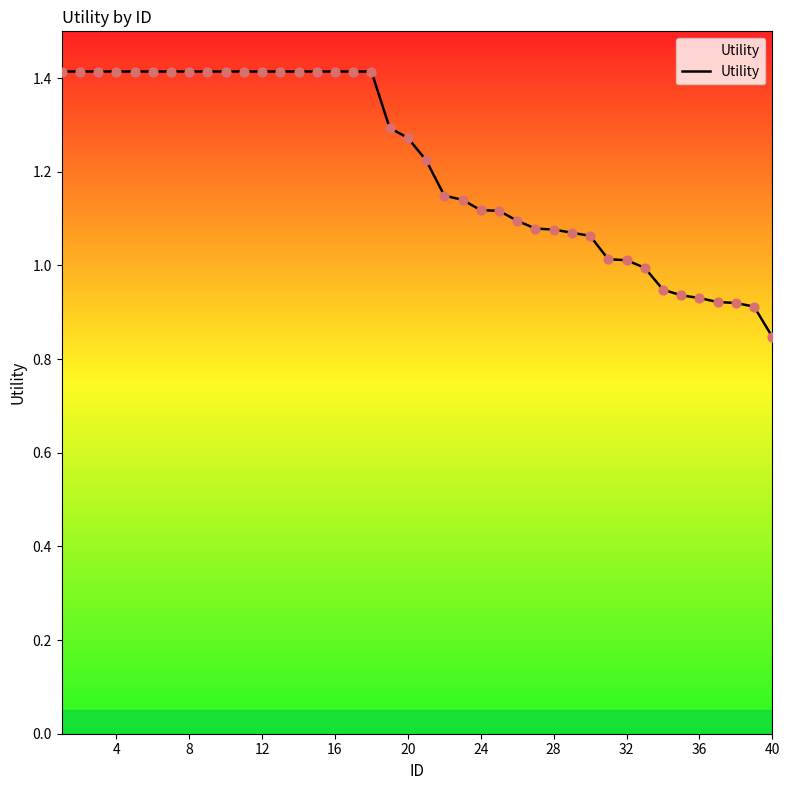

What is the difference between the maximum and minimum values?

0.6